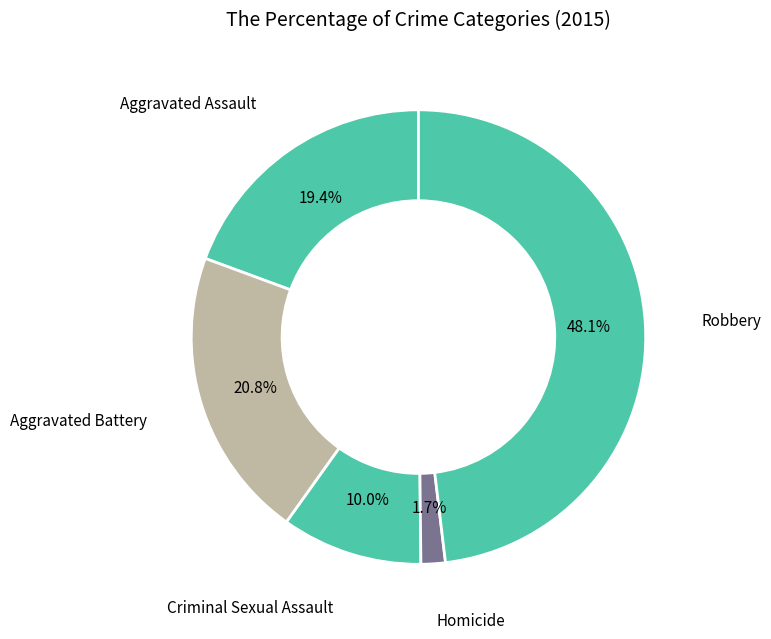

What is the ratio of the value at Robbery to the value at Aggravated Assault?

2.5